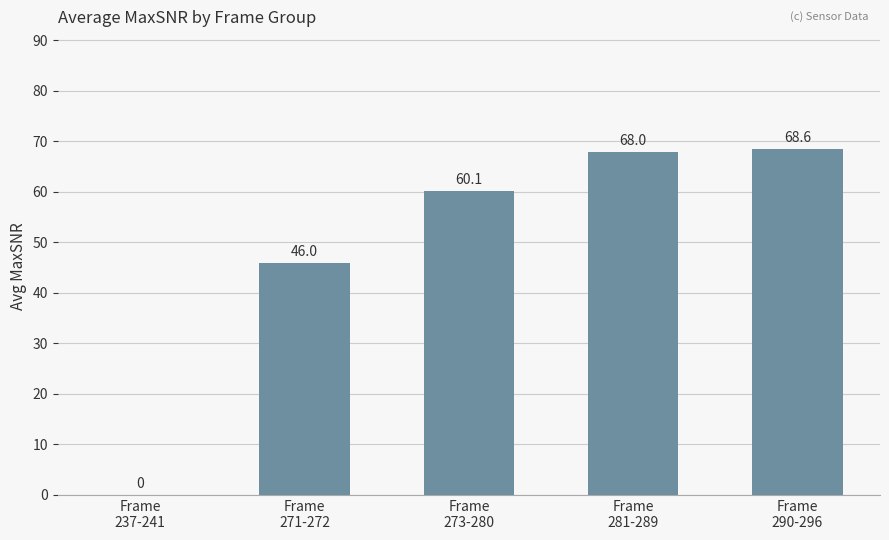

How many values are above zero?

4